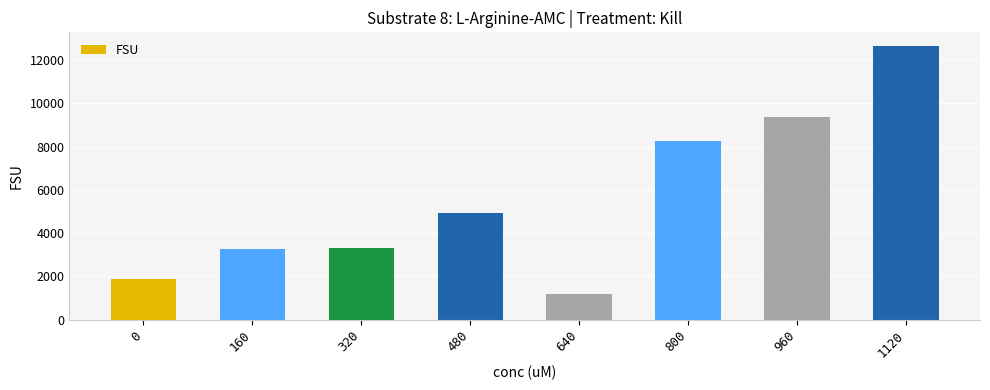

Does the chart contain stacked bars?

No